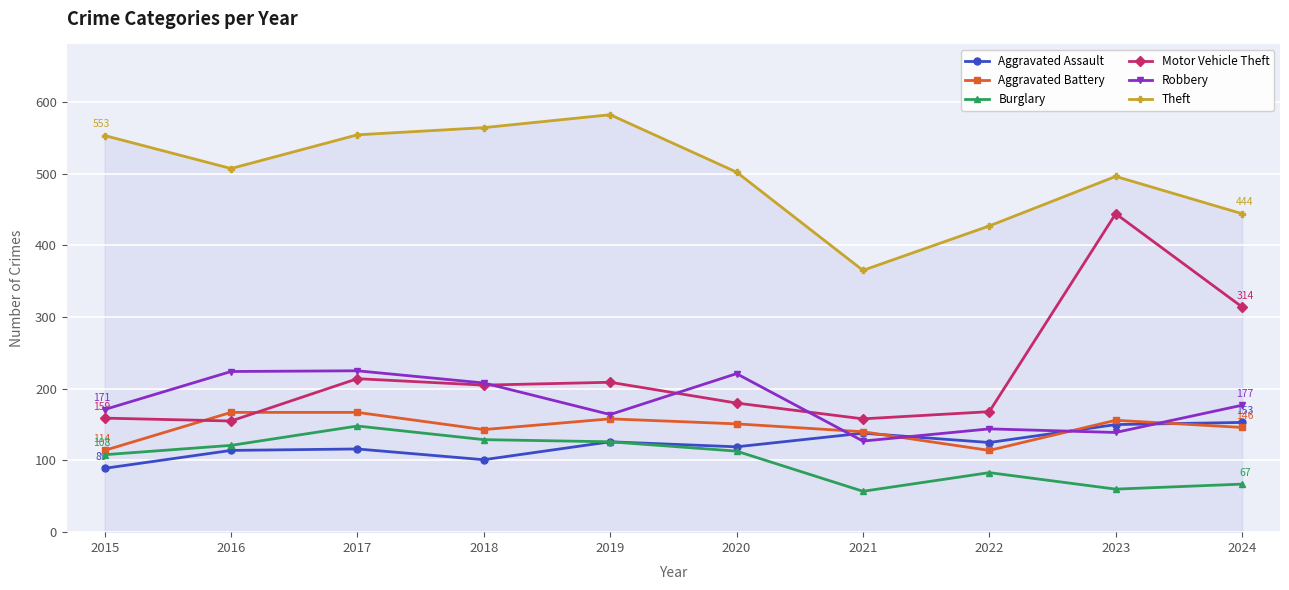

Which series has the largest total across all categories?

Theft